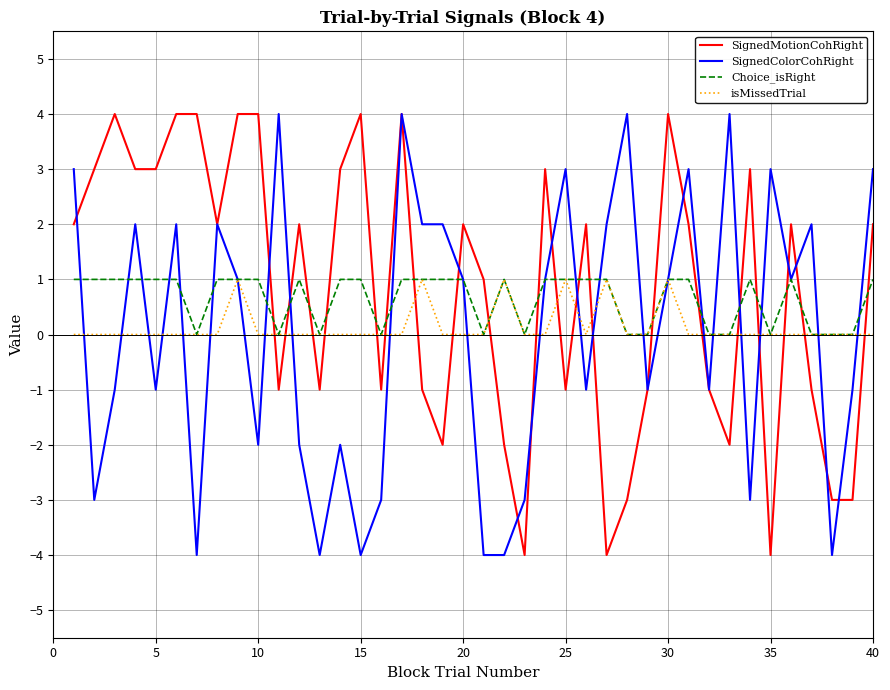

True or false: SignedMotionCohRight and isMissedTrial cross at least once.

True